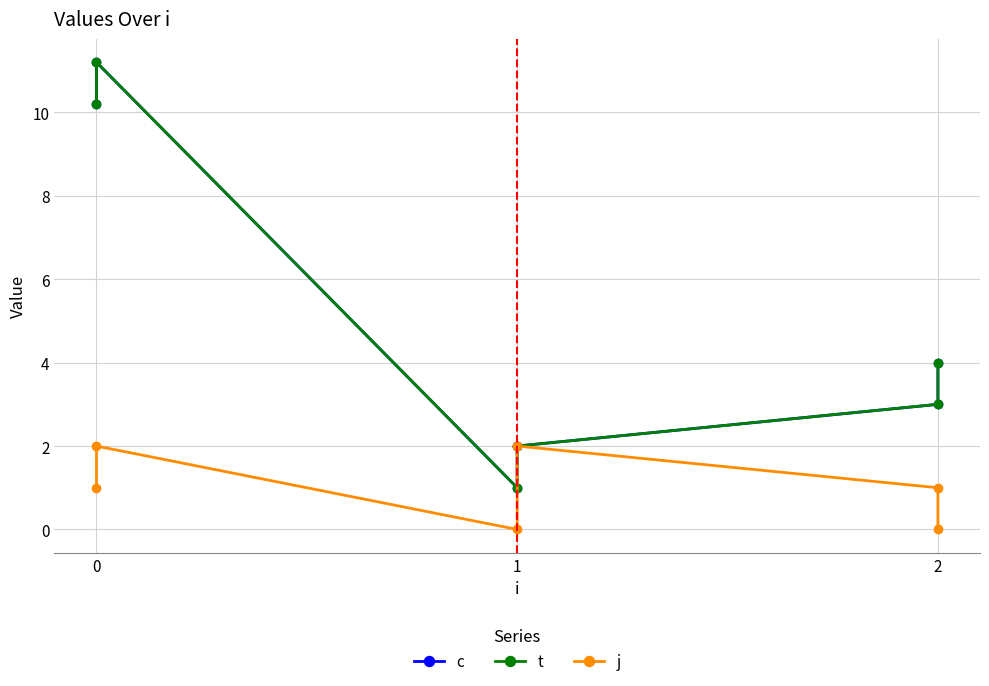

What is the sum of the j values at 1 and 0?

1.0